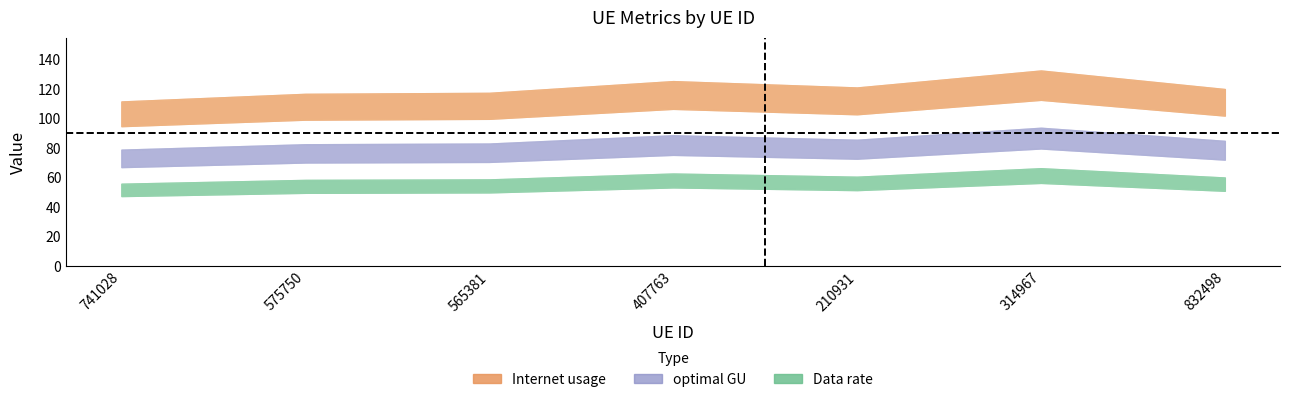

True or false: Data rate and Internet usage cross at least once.

False